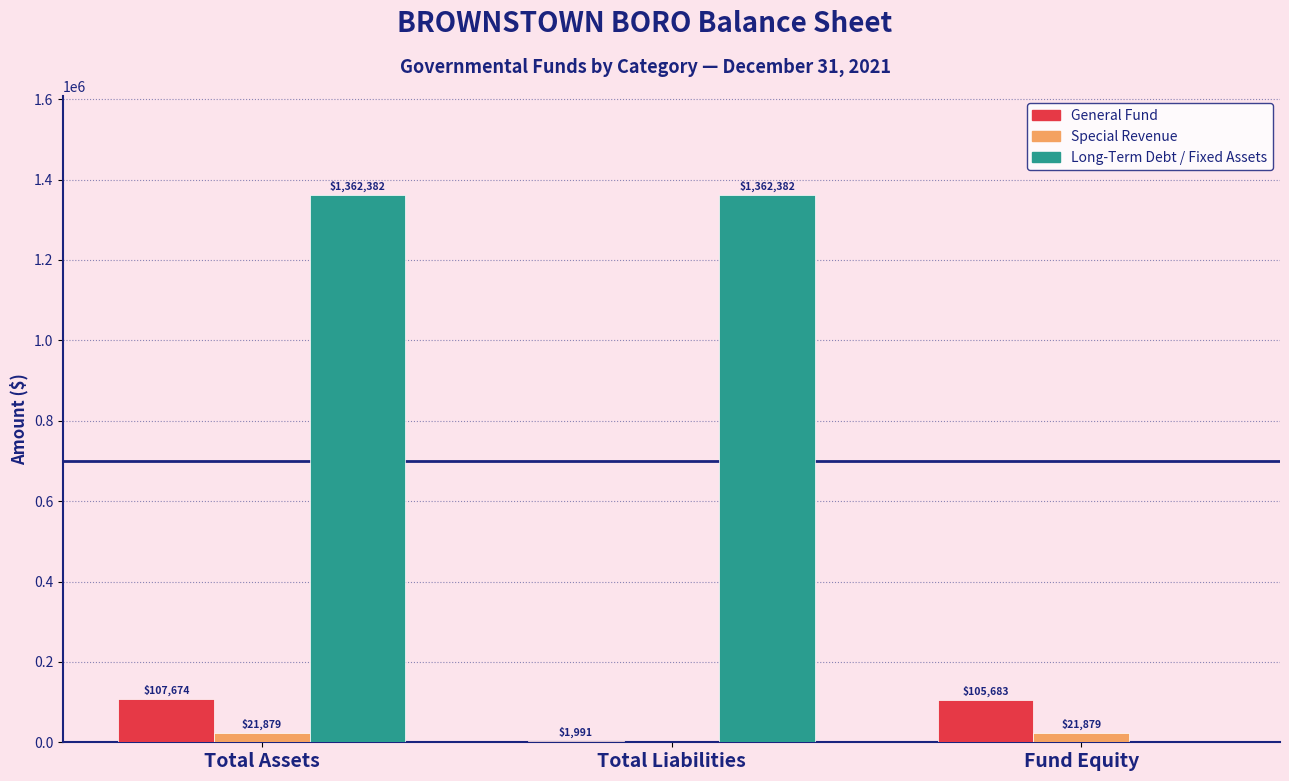

What is the sum of the Long-Term Debt / Fixed Assets values at Total Assets and Total Liabilities?

2724764